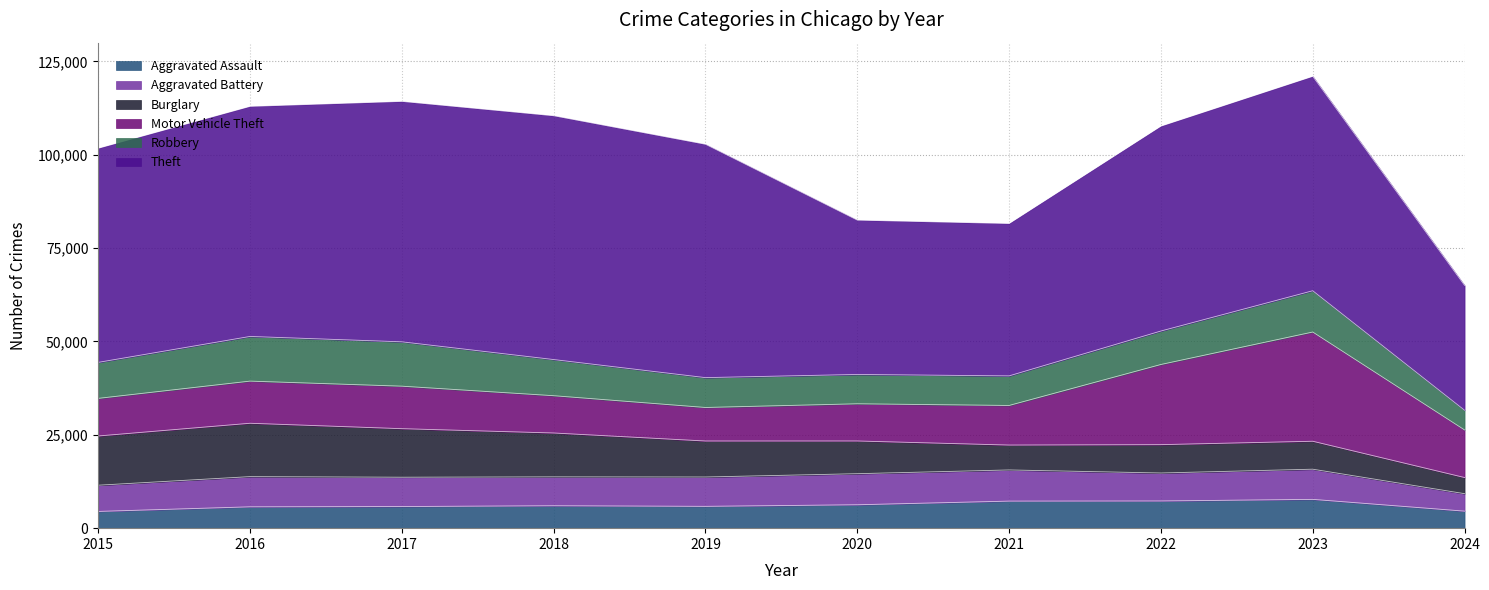

Where does the Aggravated Battery series first go above 7858?

2016